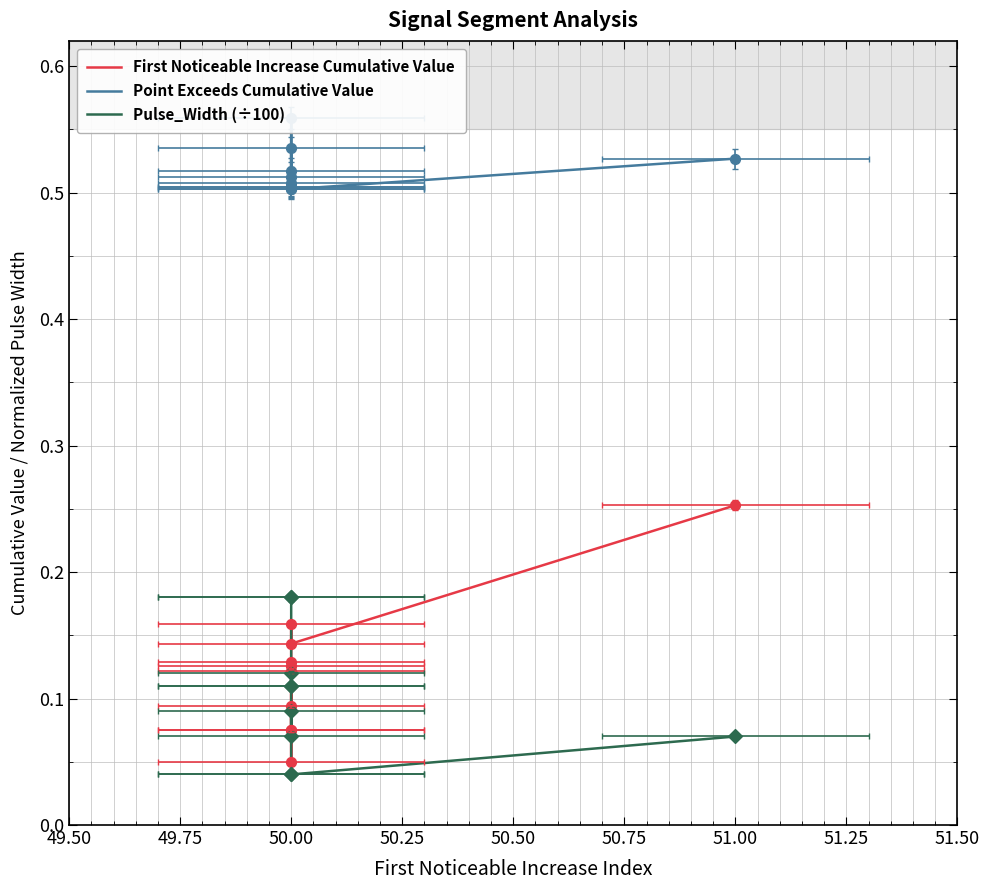

Which series contains the highest Y value?

Point Exceeds Cumulative Value